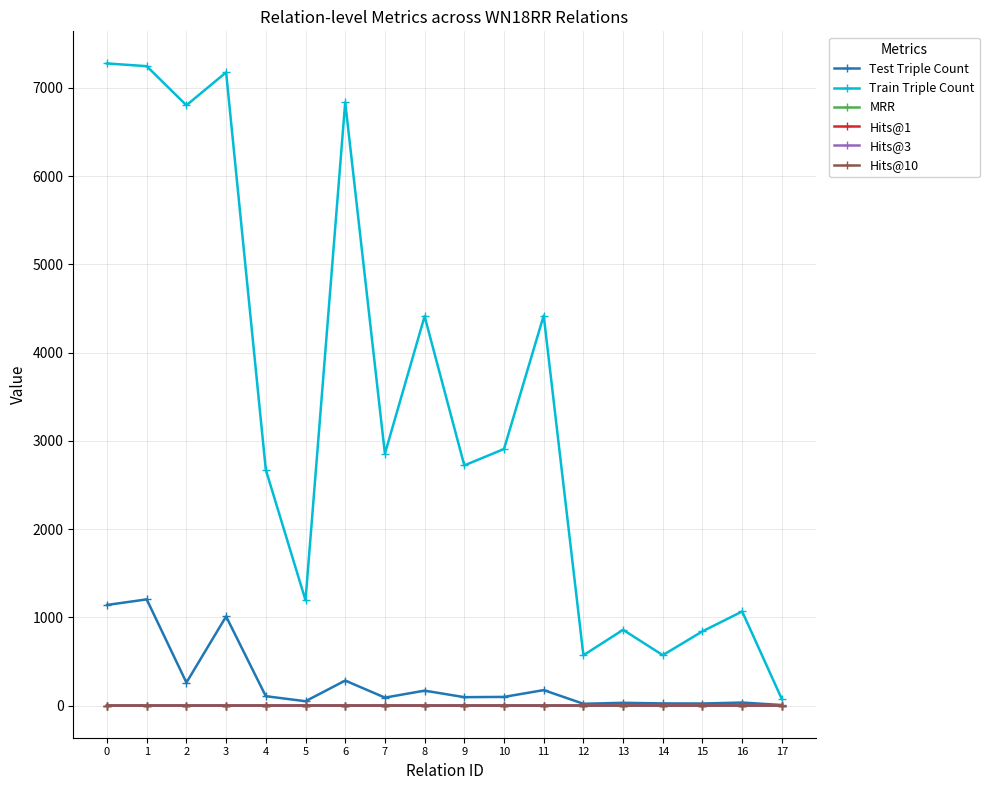

Which series has the largest range (max minus min)?

Train Triple Count